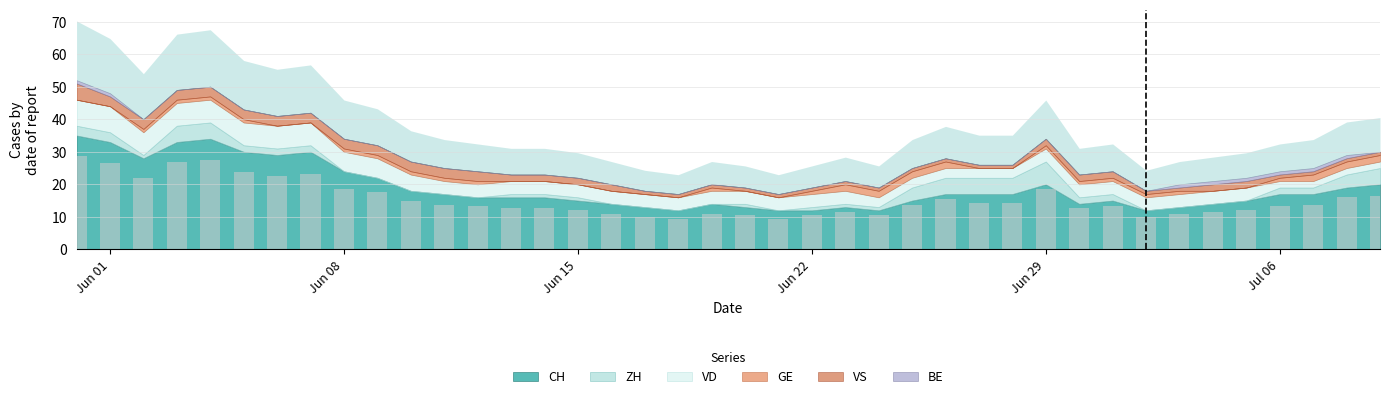

What is the value of the 24th bar from the left?

11.6